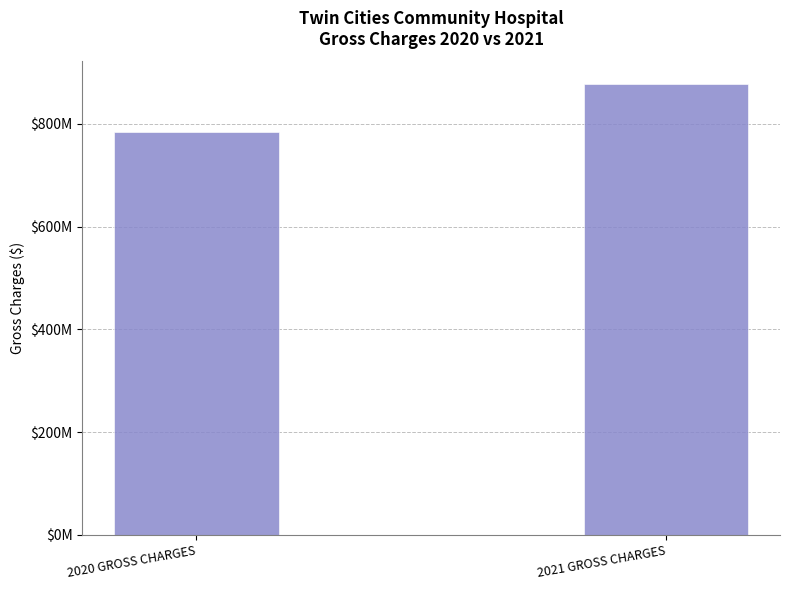

What is the label of the 2nd bar from the left?

2021 GROSS CHARGES